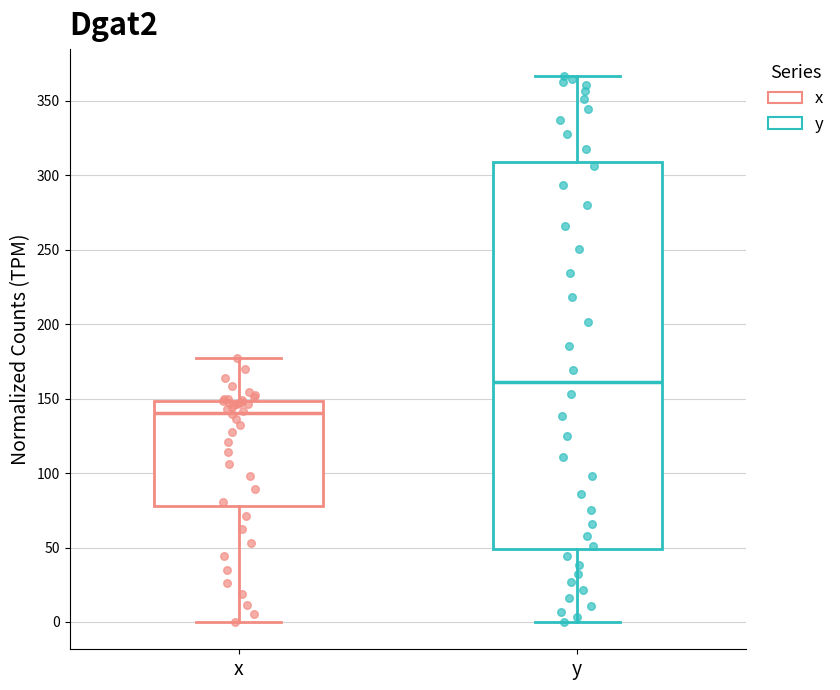

Comparing the boxes themselves (not the whiskers), which one is the tallest?

y